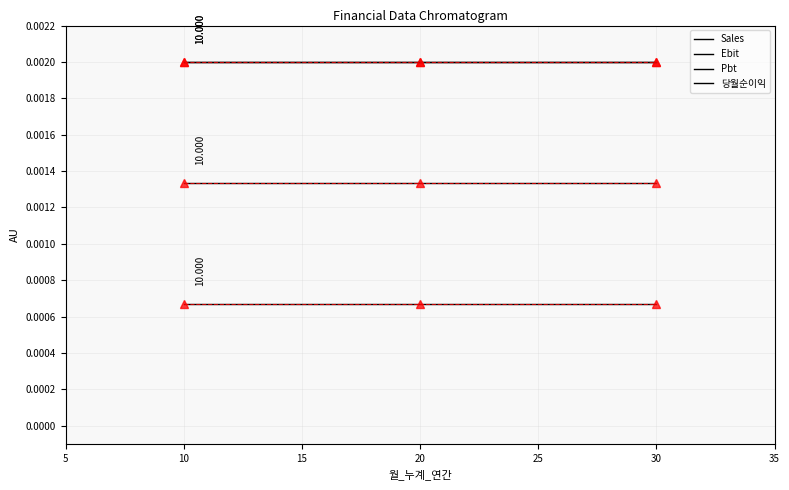

Rank the series by their maximum value, from highest to lowest.

Pbt, 당월순이익, Ebit, Sales